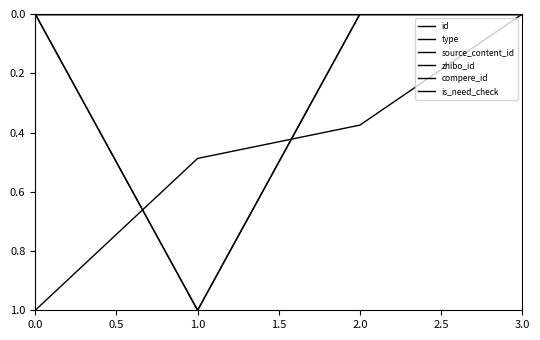

Does the chart have visible grid lines?

No